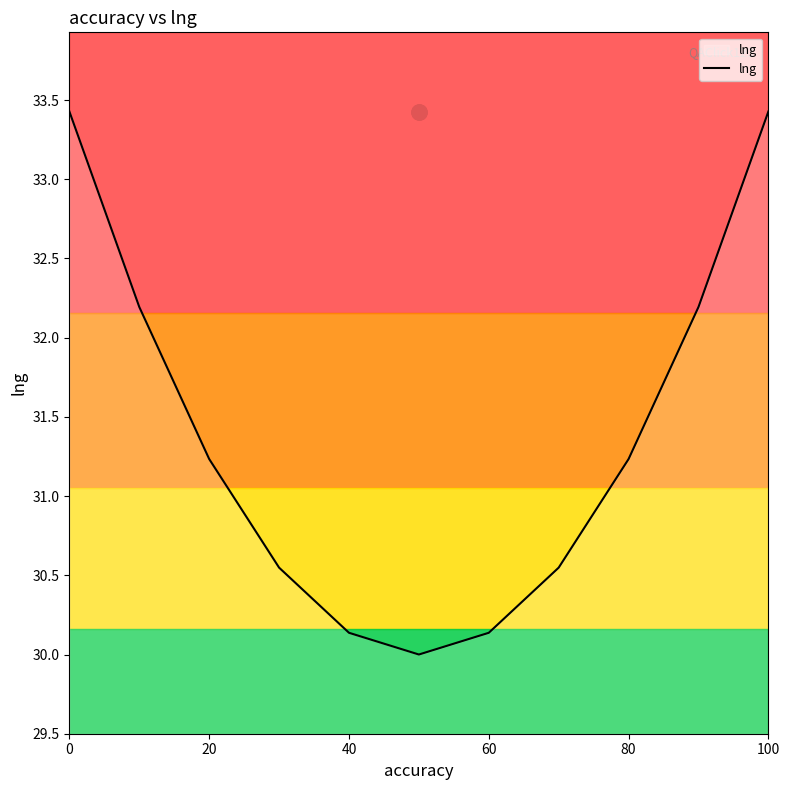

The value of lng at 60 is 43.9. True or false?

False